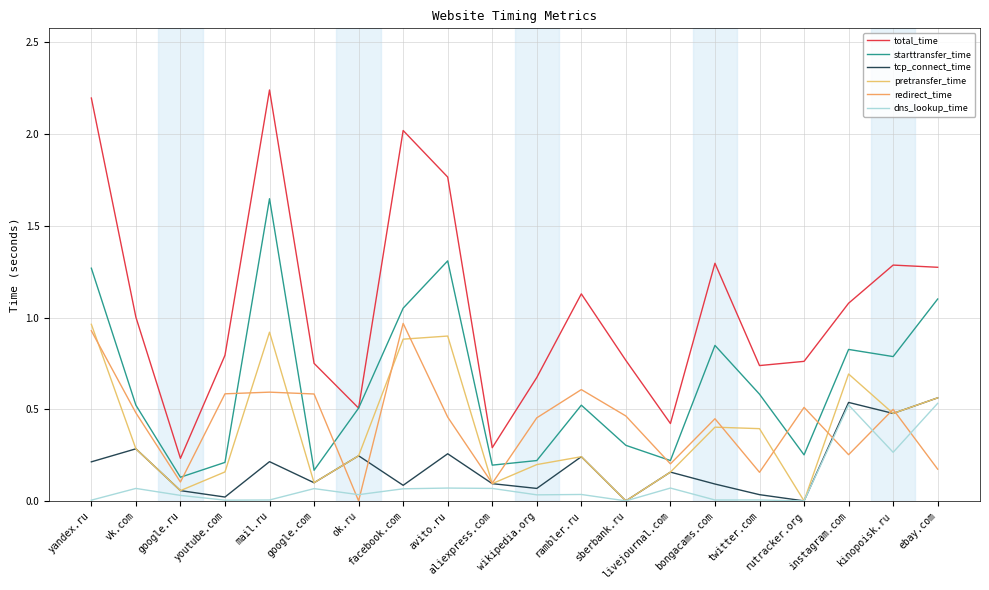

True or false: total_time and dns_lookup_time intersect in this chart.

False